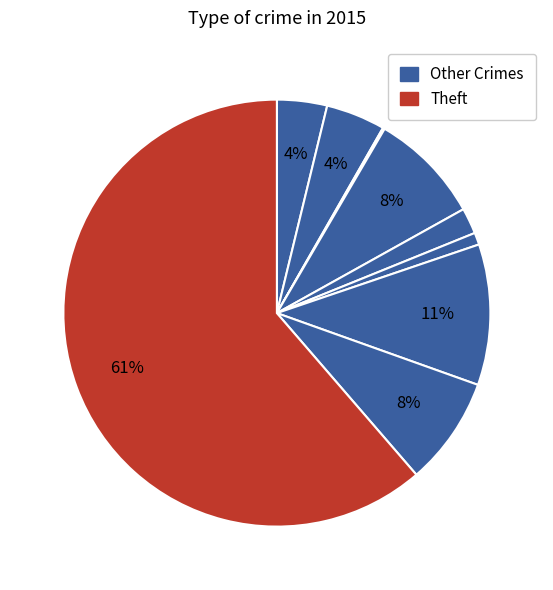

Which category accounts for the majority?

Theft